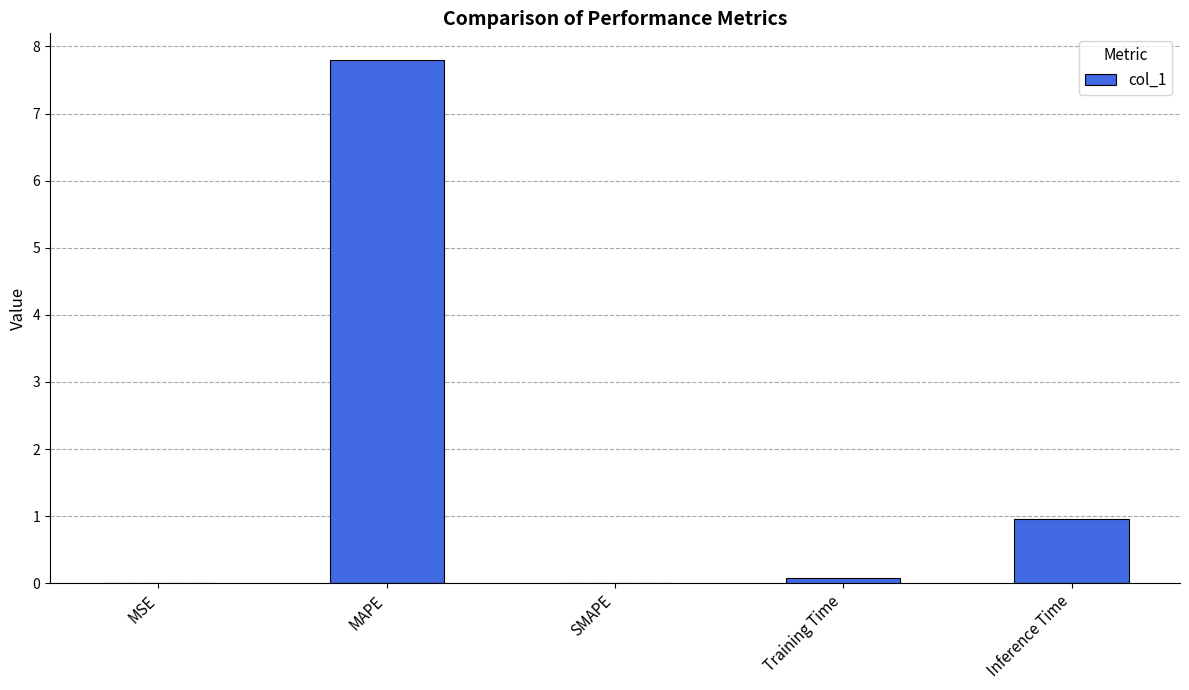

At which category does the chart reach its peak across all series?

MAPE